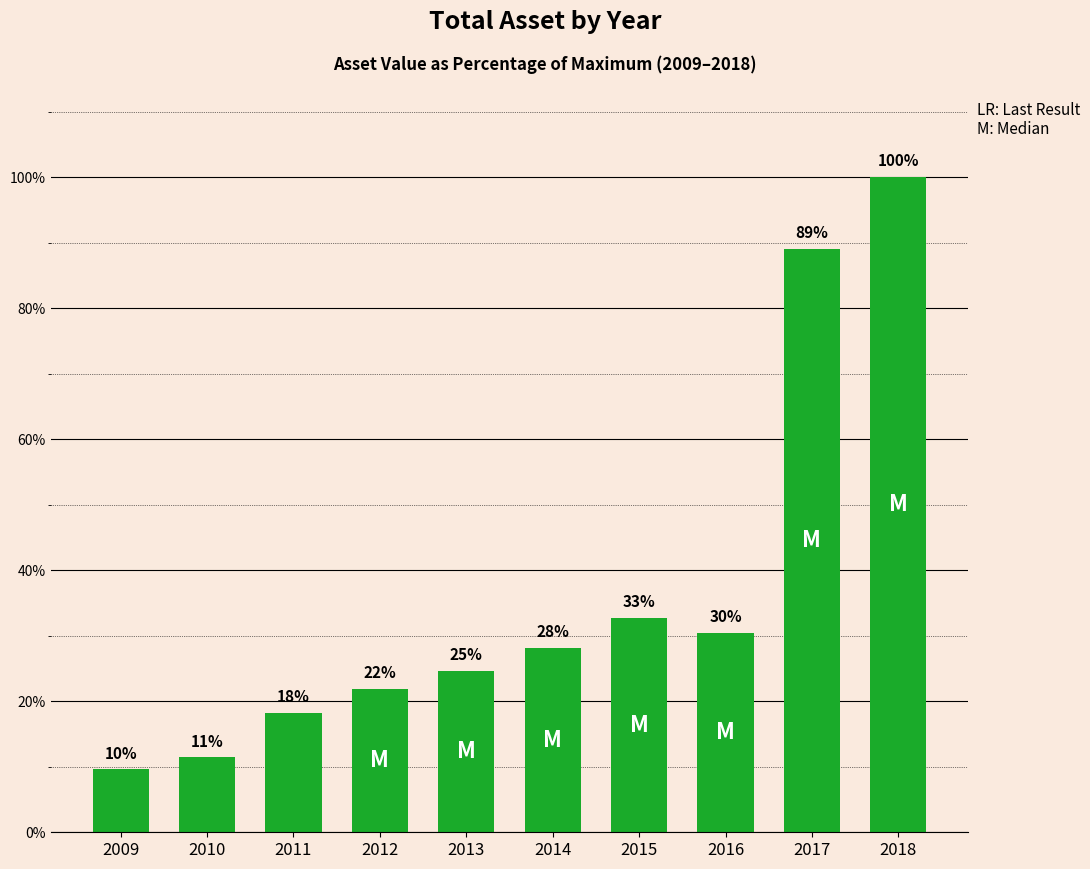

What is the value of the 9th bar from the left?

89.1